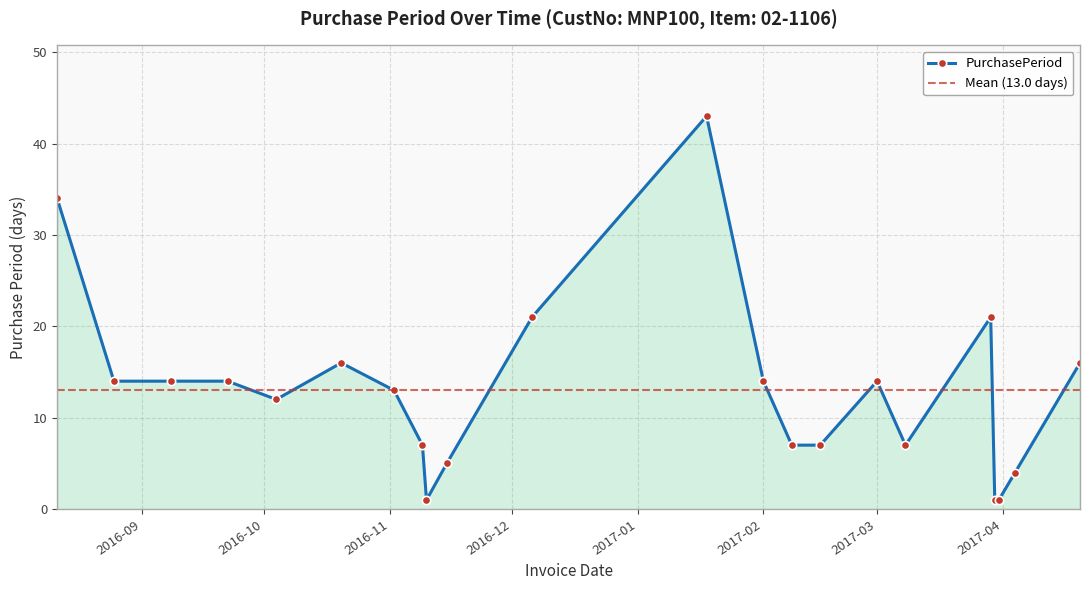

At which label is the value closest to 22?

2016-12-06